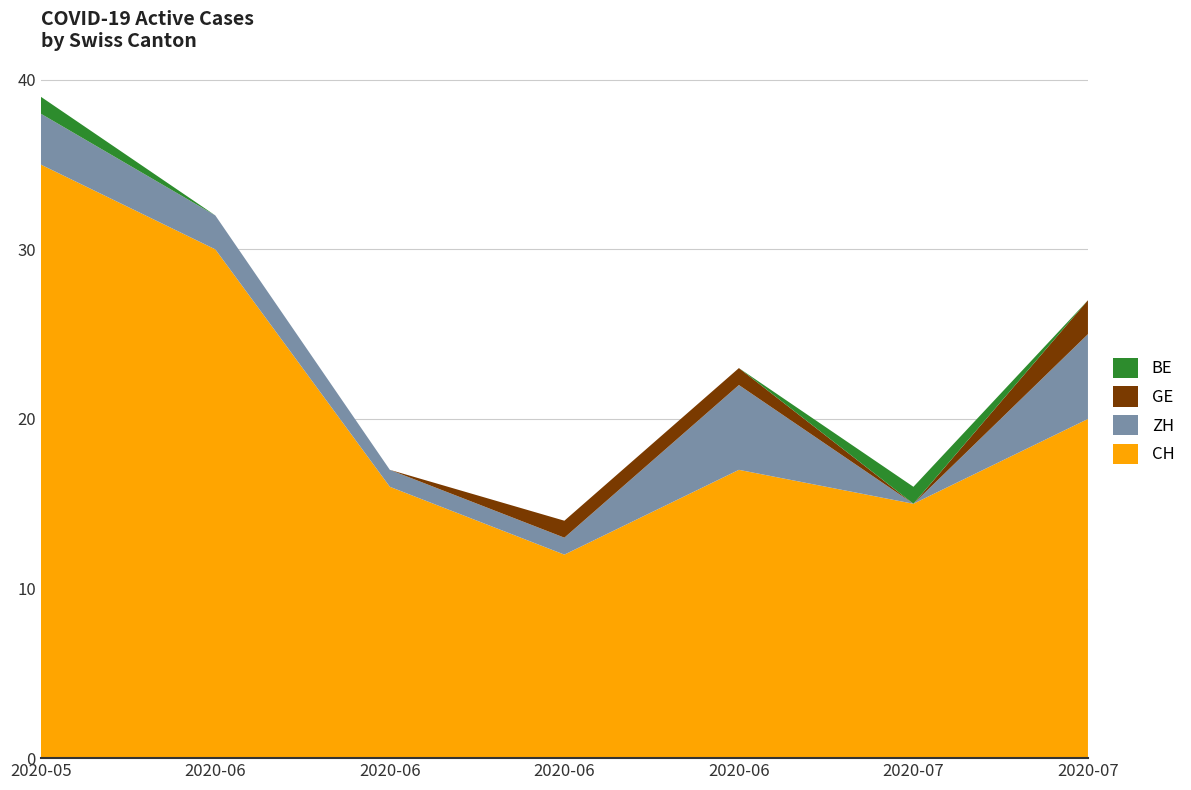

Does the chart have visible grid lines?

Yes